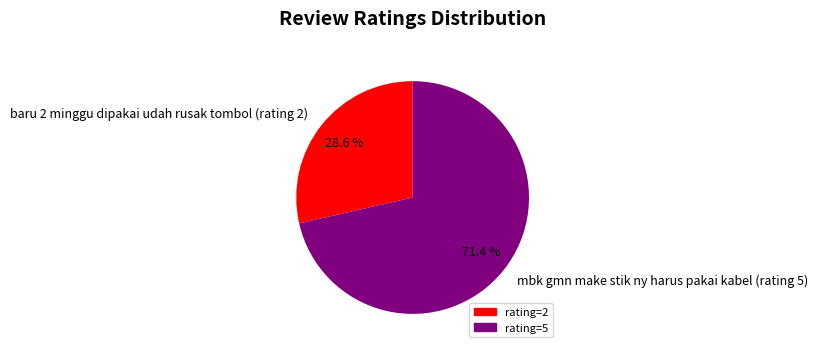

What is the largest slice in the pie chart?

rating=5